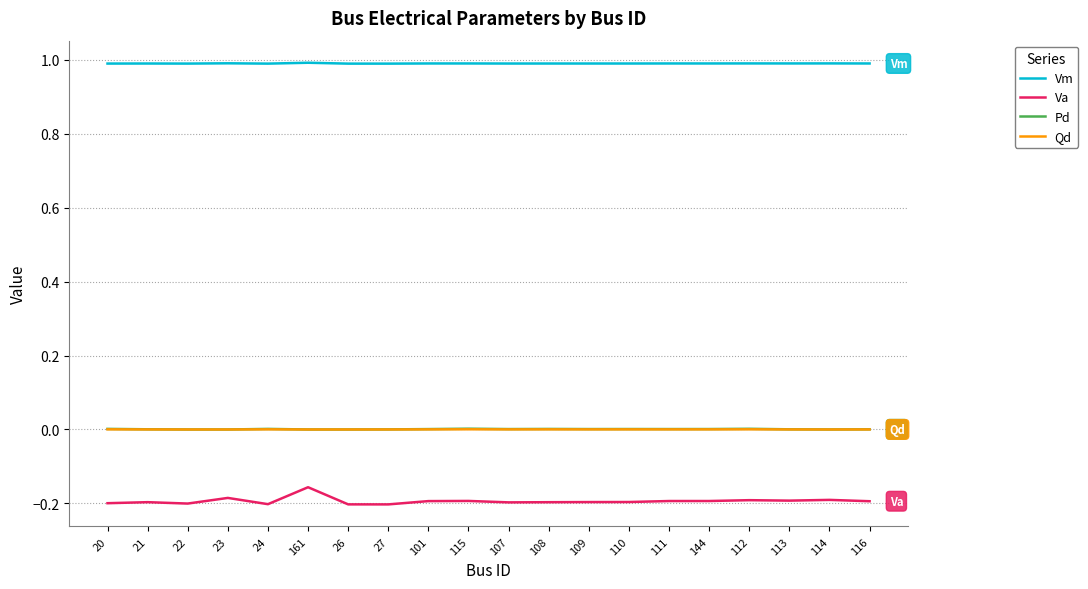

Which series has the largest total across all categories?

Vm